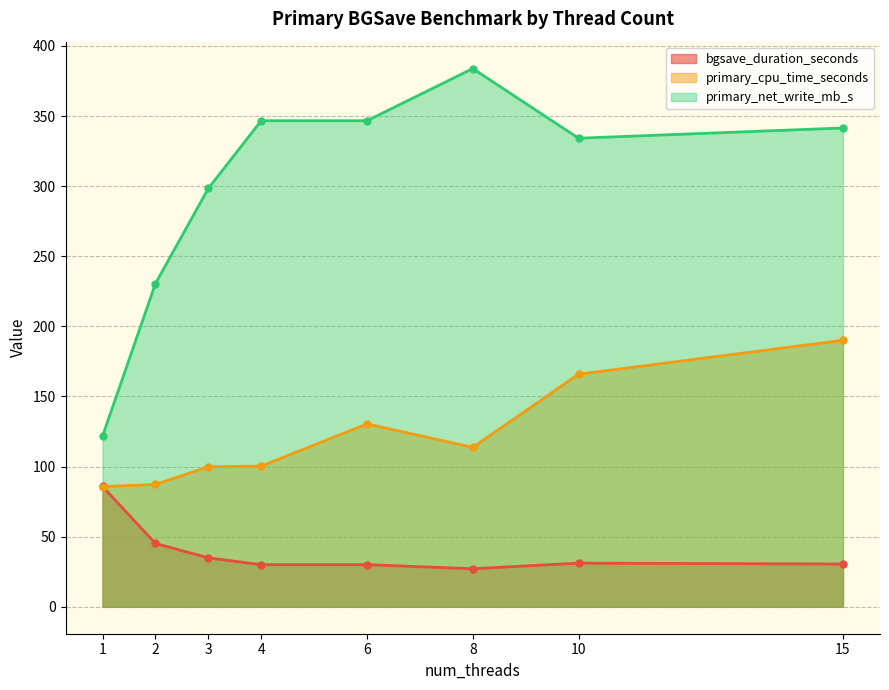

True or false: primary_net_write_mb_s and primary_cpu_time_seconds cross at least once.

False